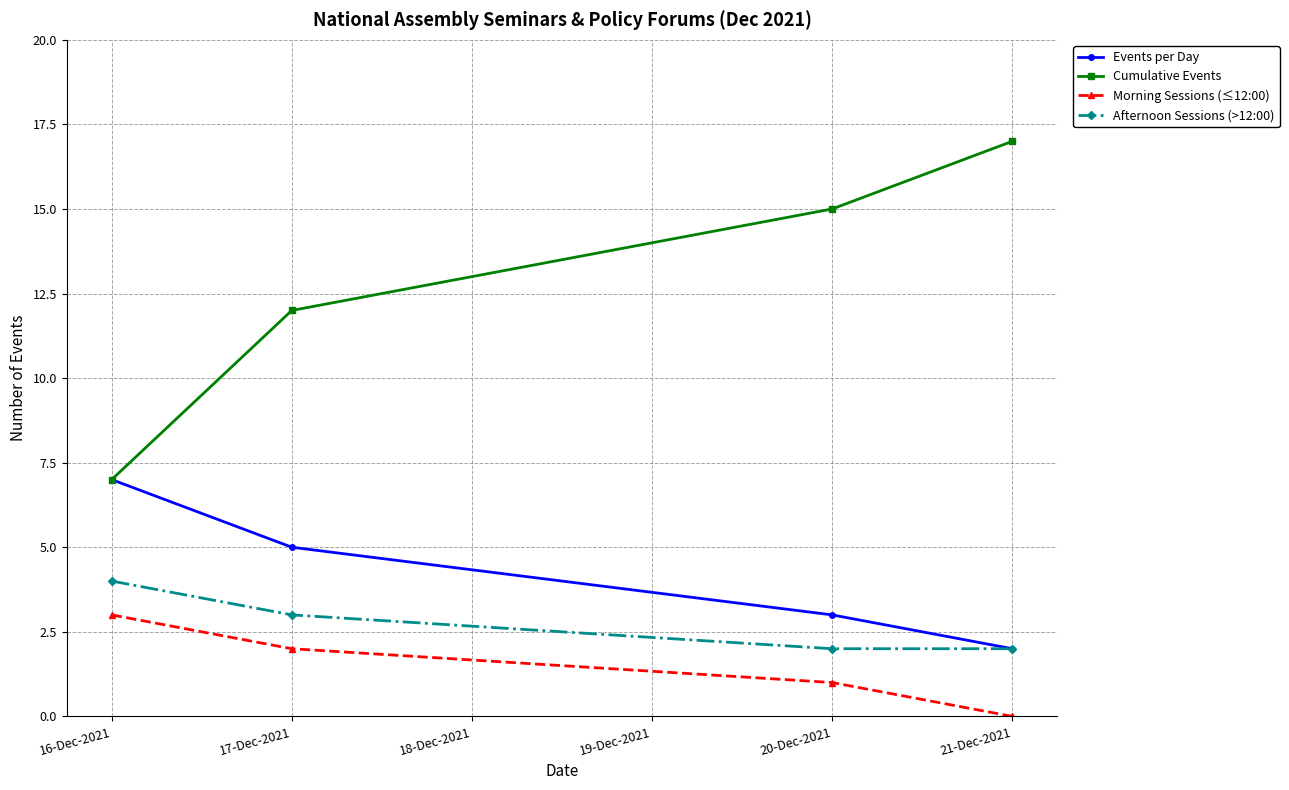

What is the difference between the maximum and minimum values in the Afternoon Sessions (>12:00) series?

2